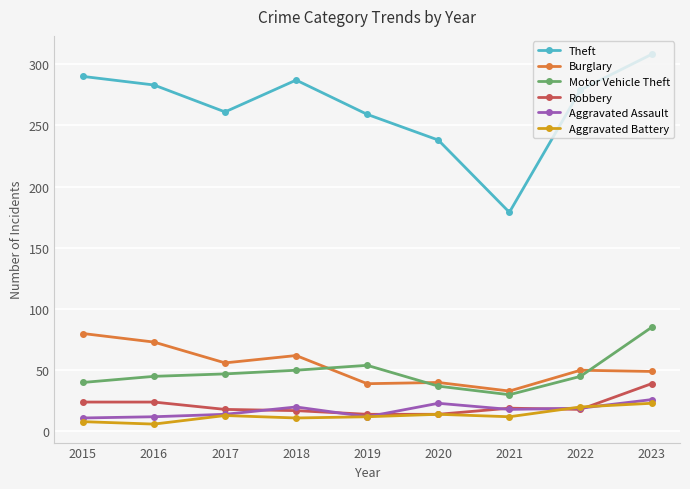

Where does the Aggravated Battery series first go above 12?

2017